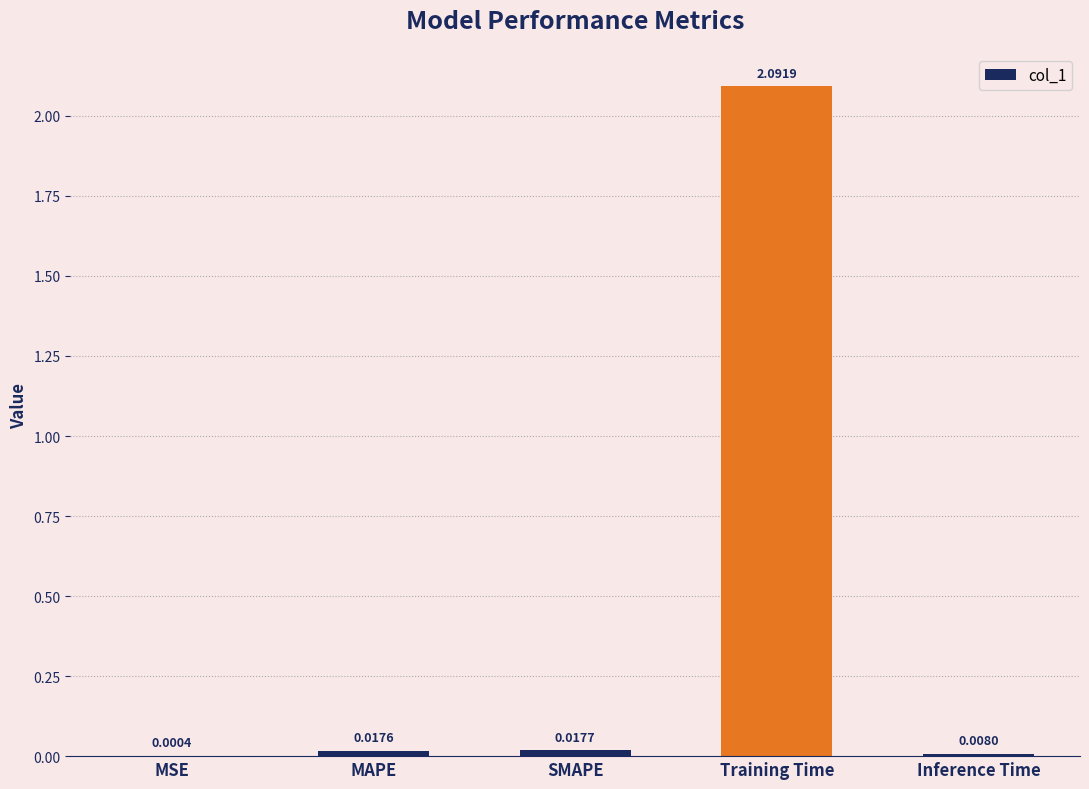

Which has a higher value, MSE or Inference Time?

Inference Time